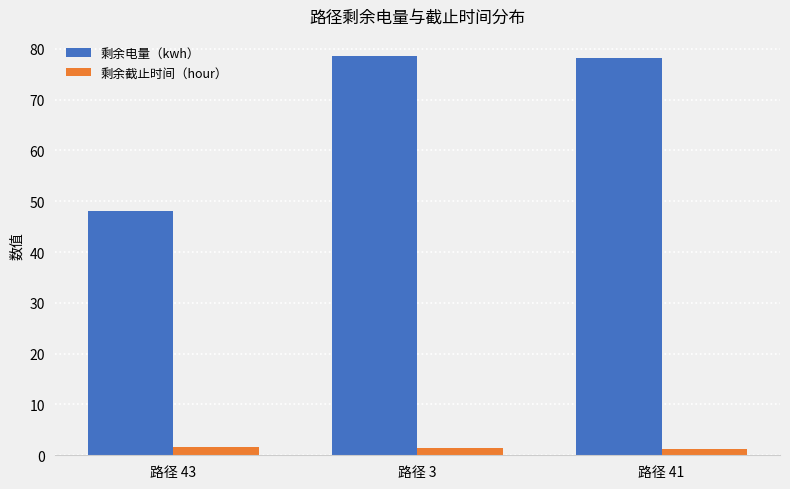

What is the maximum value for 剩余电量（kwh）?

78.6